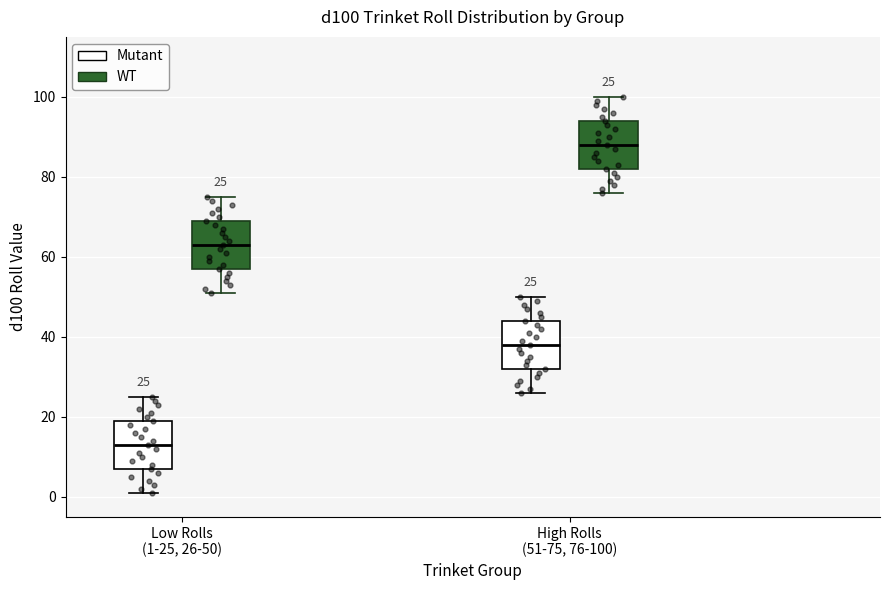

Which box's median line is the lowest?

Low Rolls (1-25, 26-50) (Mutant)